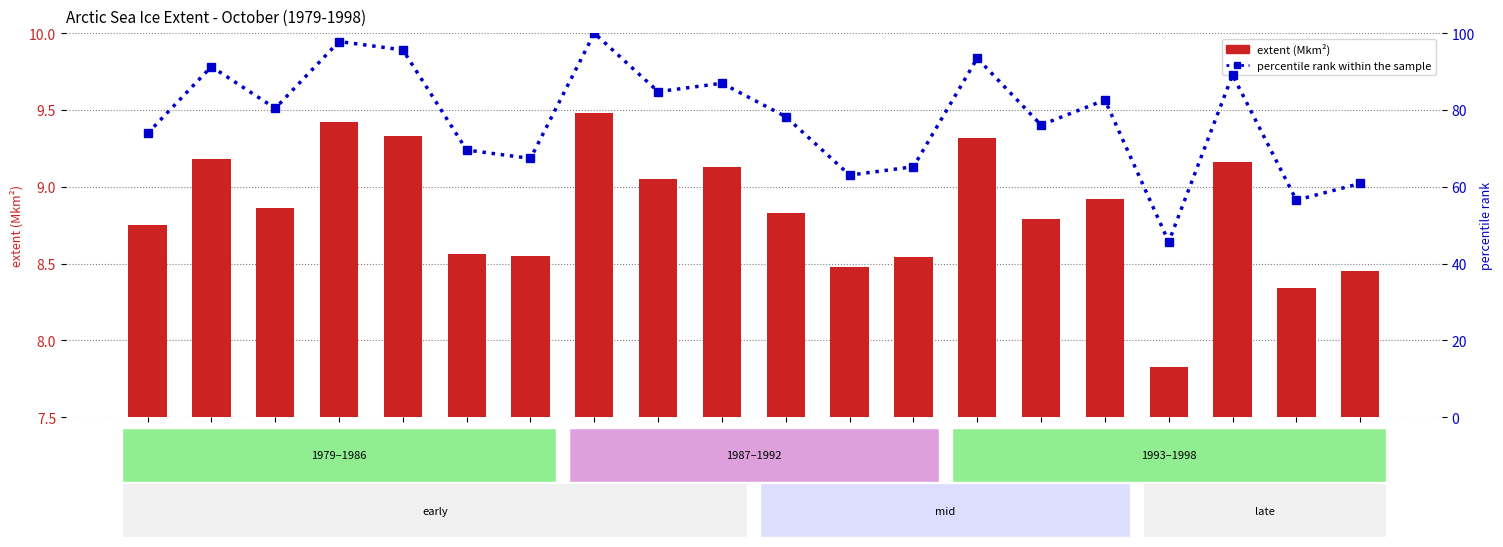

Which series has the largest total across all categories?

percentile rank within the sample